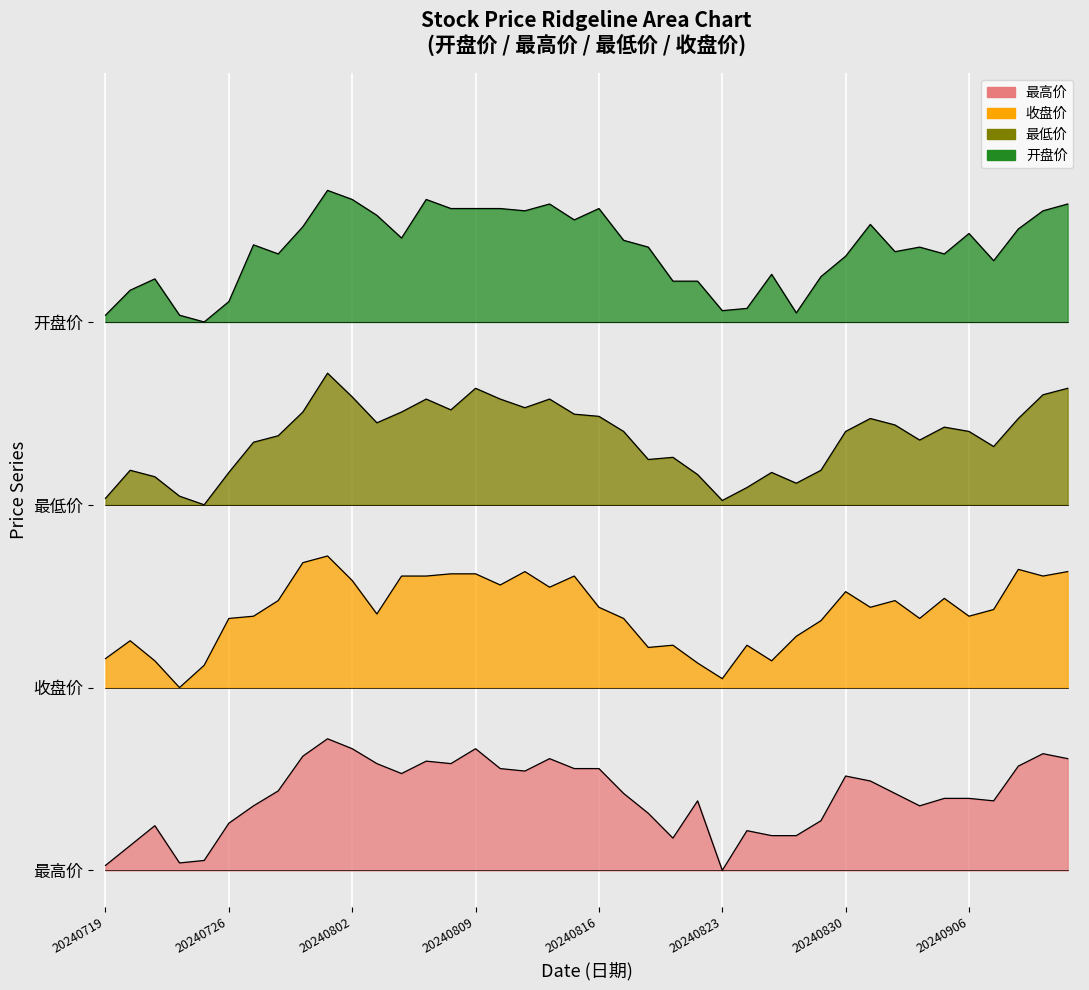

What is the difference between the second highest and second lowest values in the 开盘价 series?

1.6